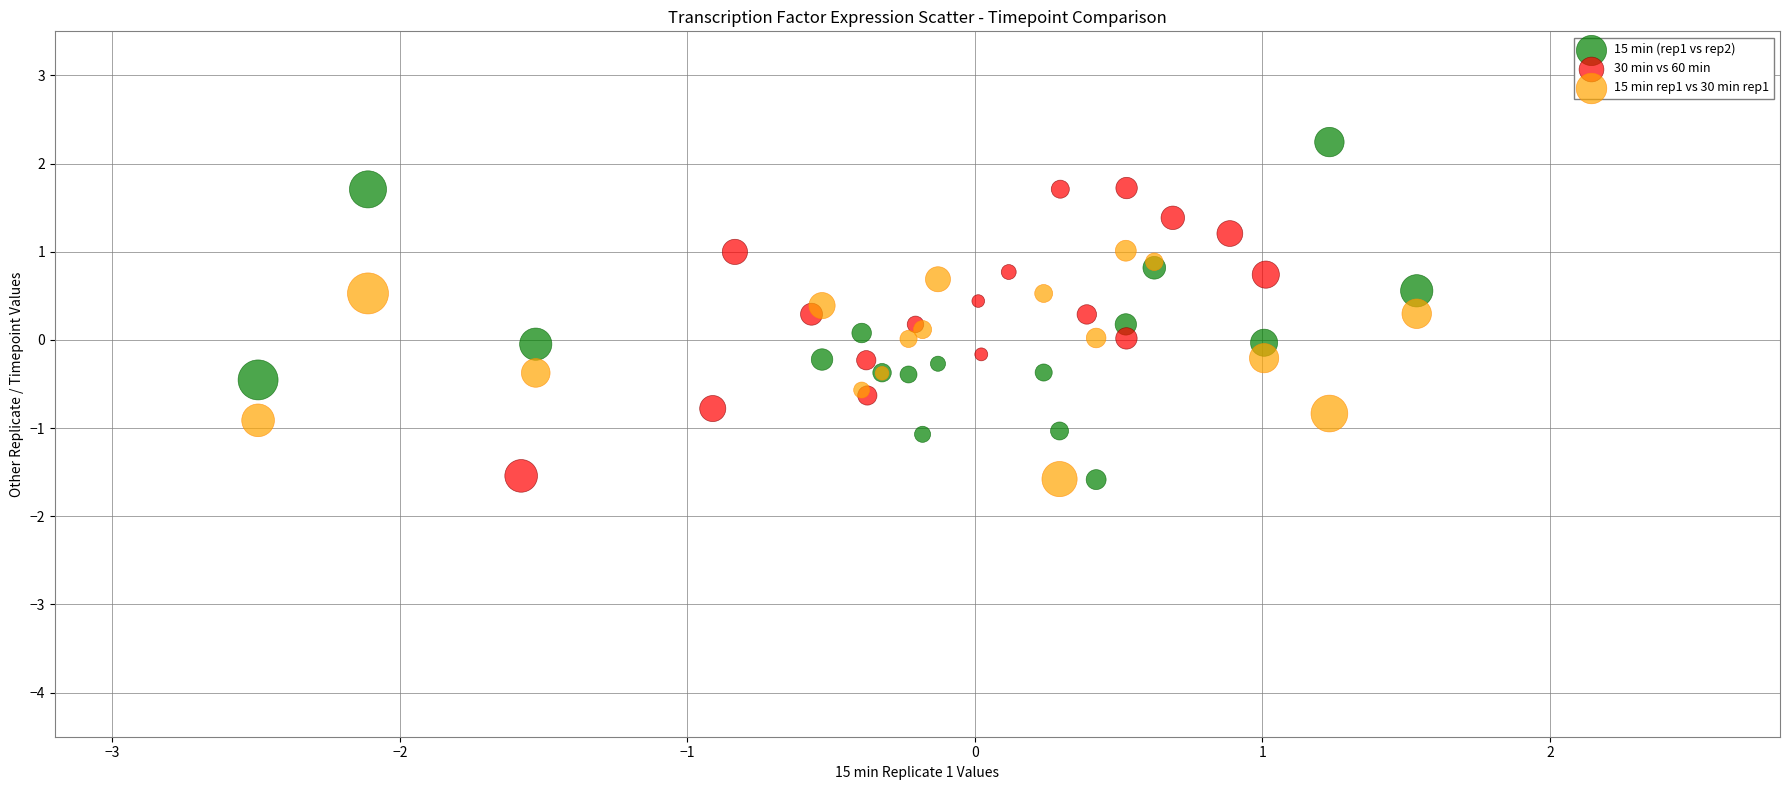

Which series reaches the maximum Y coordinate?

15 min (rep1 vs rep2)